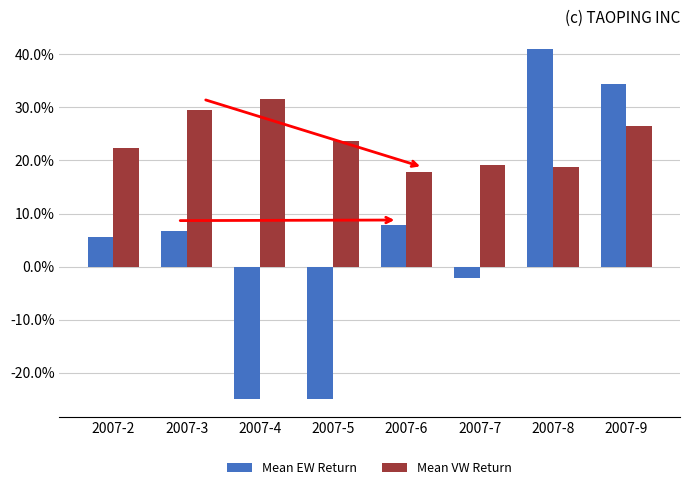

Which category has the highest value across all series?

2007-8